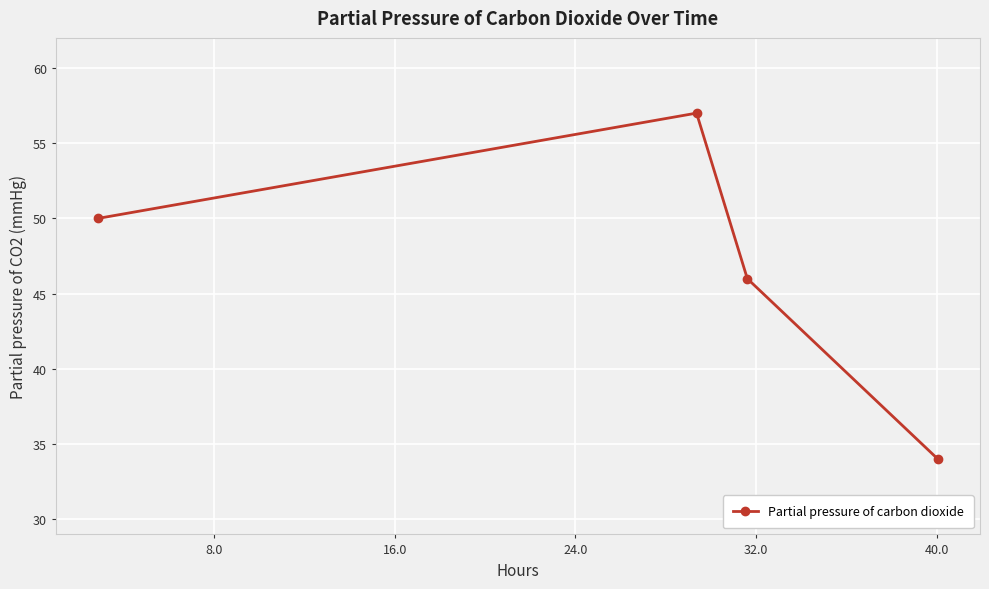

What is the smallest value displayed?

34